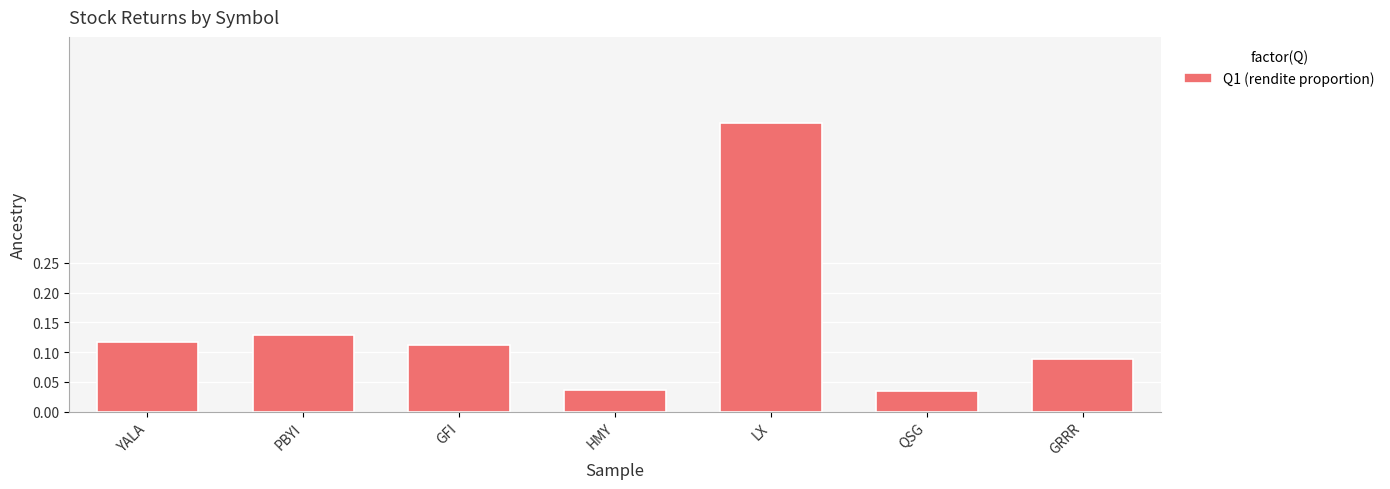

Which has a higher value, LX or GFI?

LX